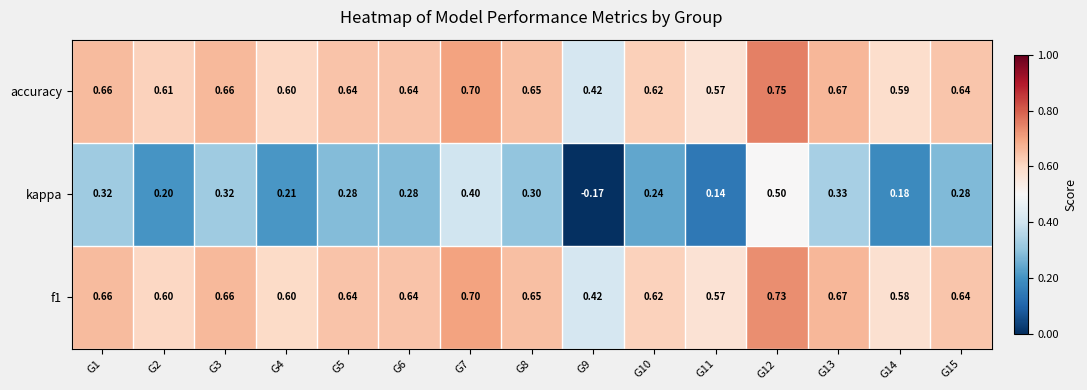

Which series has the largest range (max minus min)?

kappa